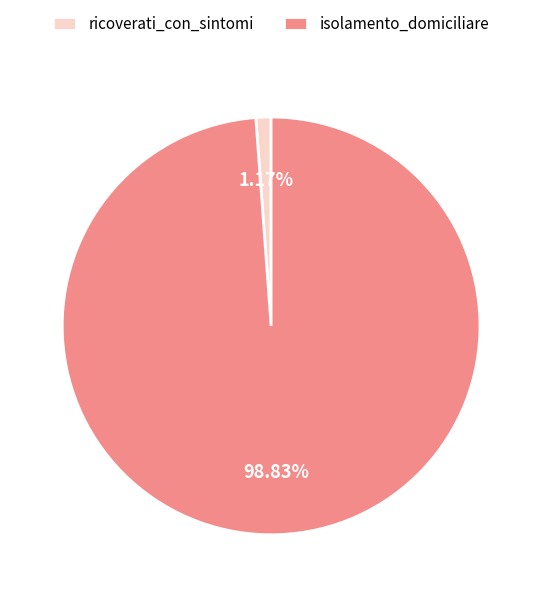

What is the largest slice in the pie chart?

isolamento_domiciliare